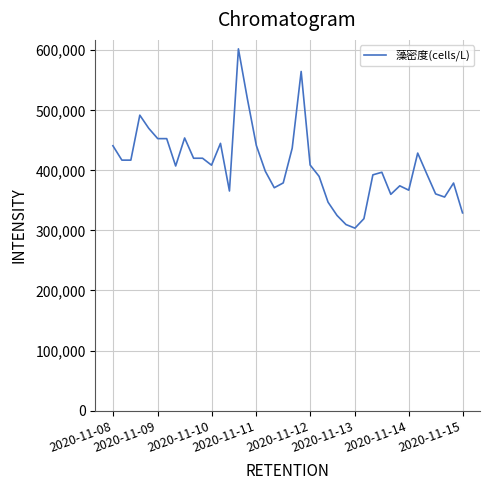

What is the sum of all values?

16320939